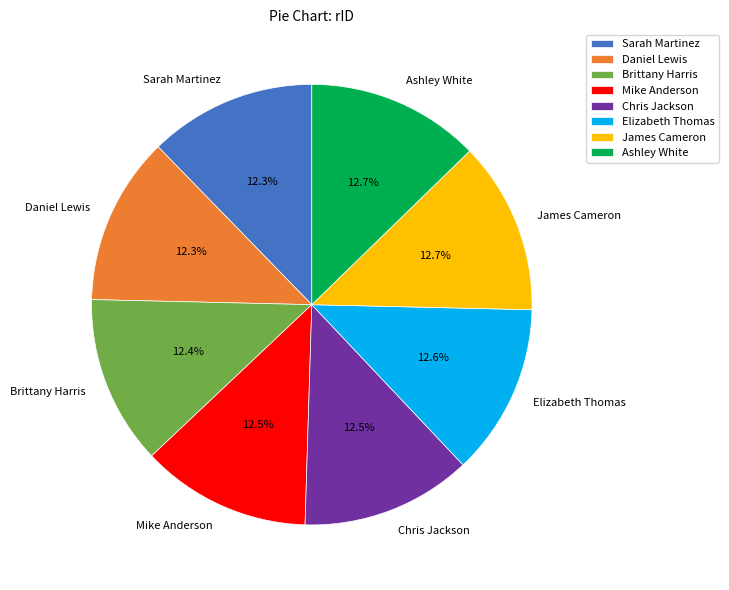

Is there any slice that represents more than half of the pie?

No